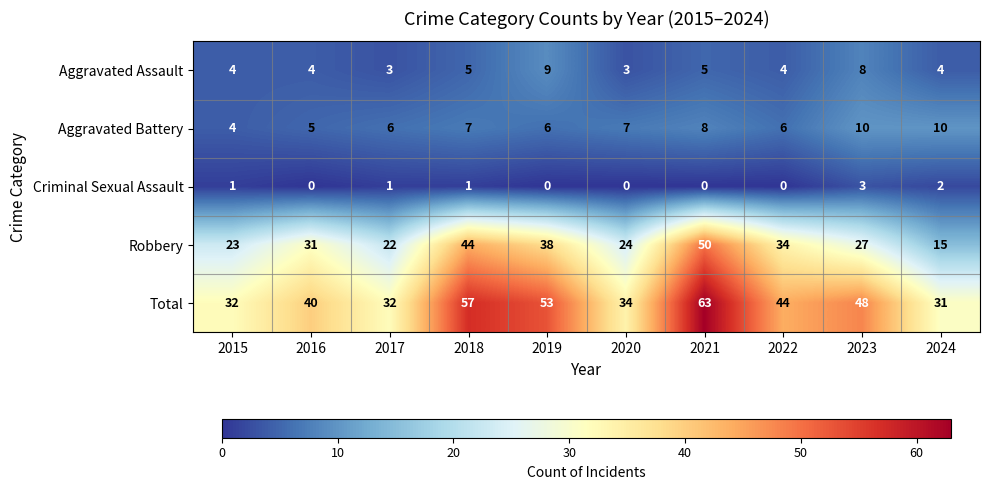

What is the sum of the Aggravated Assault values at 2017 and 2021?

8